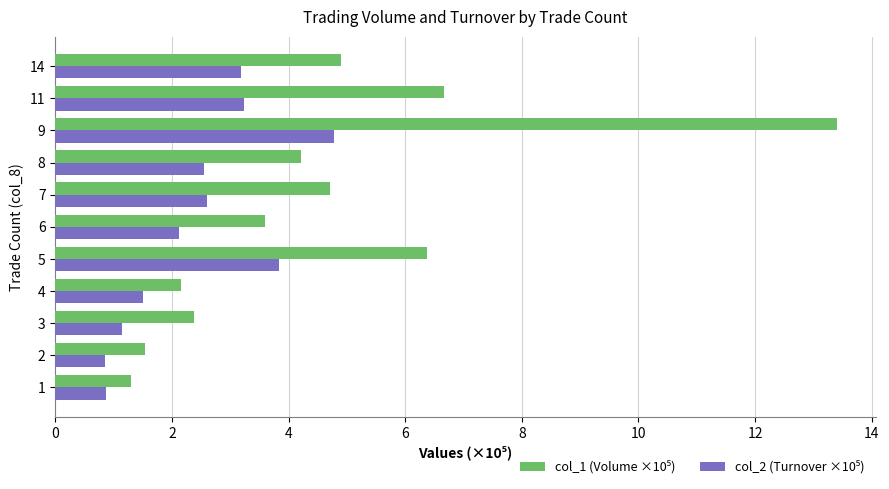

What is the difference between the highest and lowest values at 14?

1.7